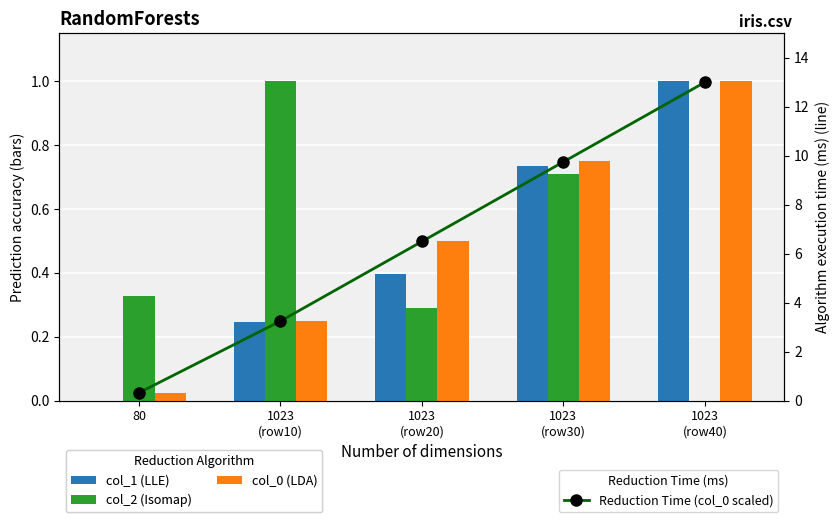

Is it true that col_1 (LLE) equals 0.4 at 1023
(row20)?

True